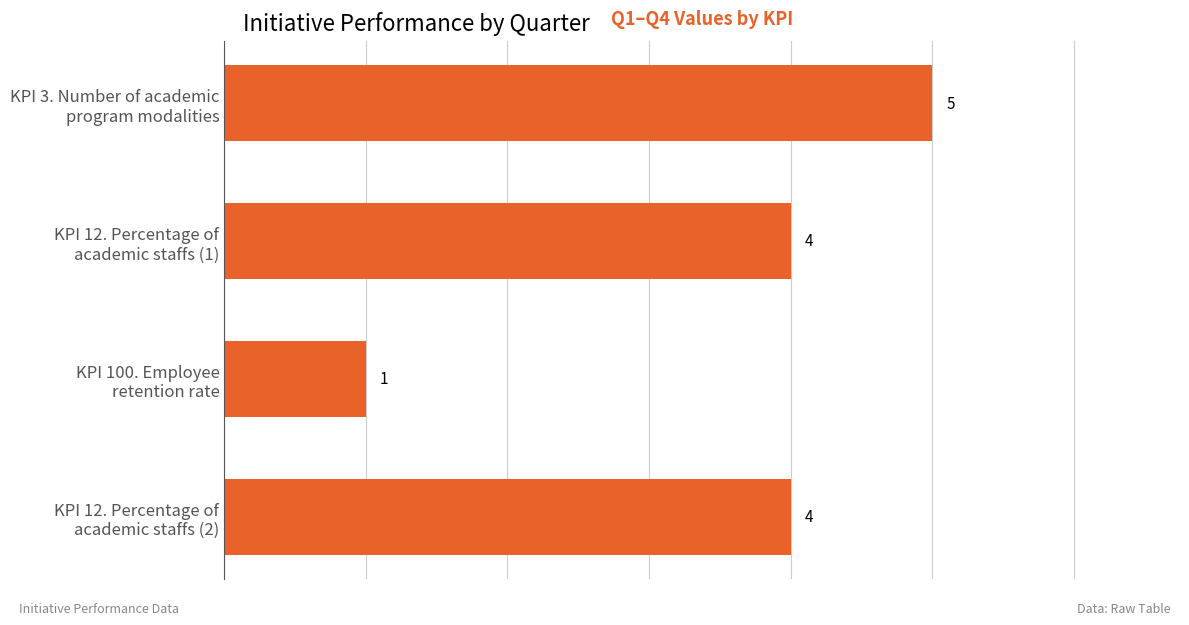

Which label corresponds to the smallest value in the chart?

KPI 100. Employee
retention rate